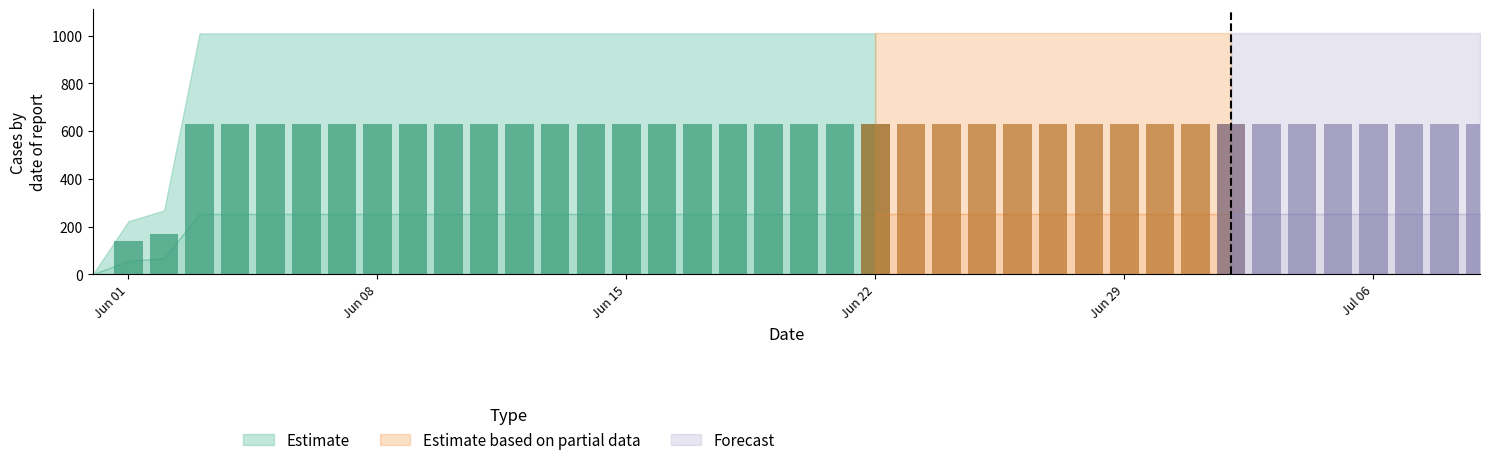

The value at 19 is 631. True or false?

True